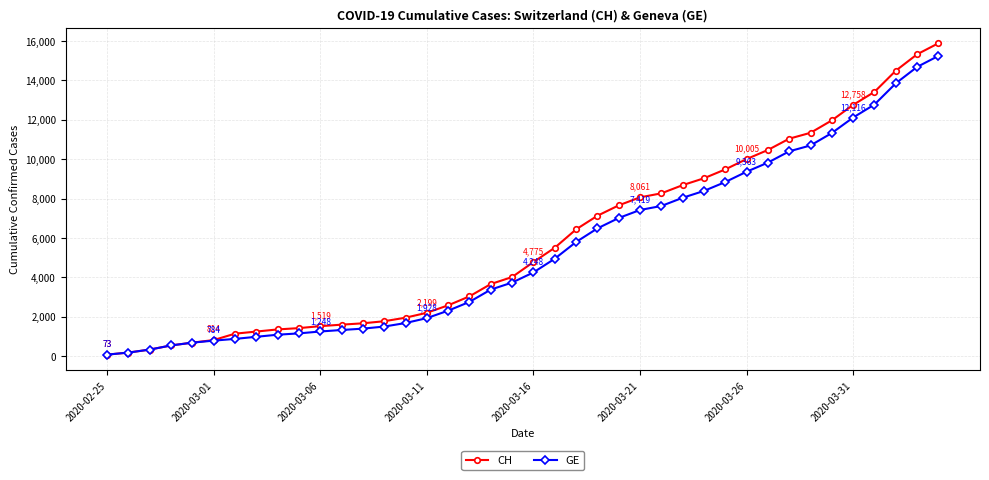

What is the highest value of the GE series?

15246